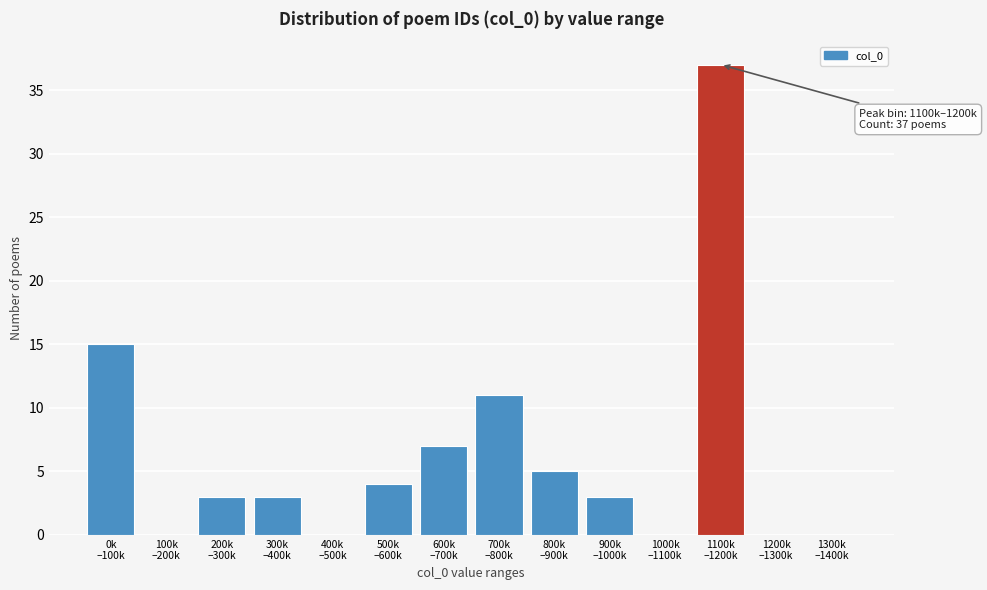

What is the maximum value shown in the chart?

37